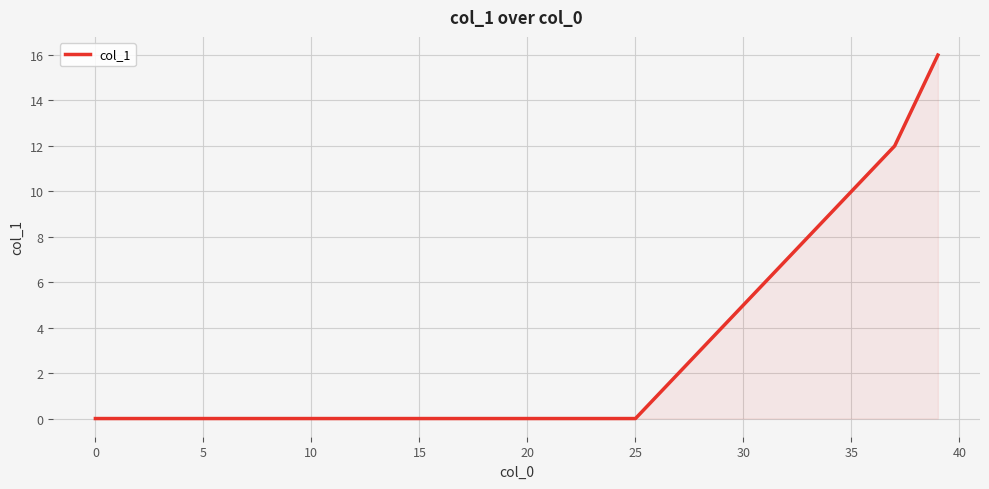

At which category does the chart reach its peak across all series?

39